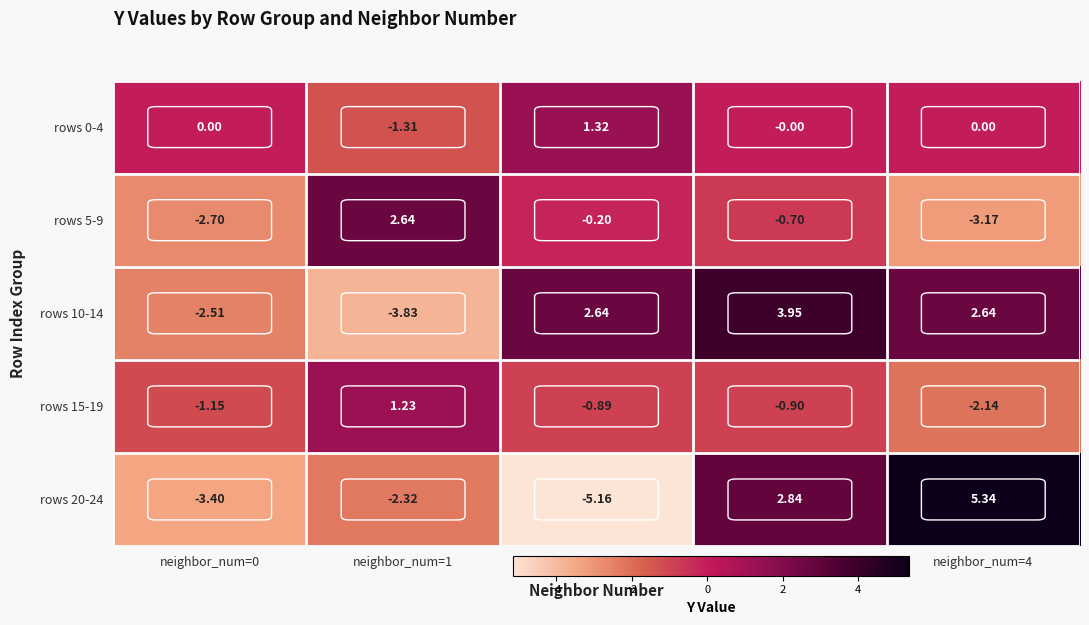

What is the difference between the highest and lowest values at neighbor_num=4?

8.5